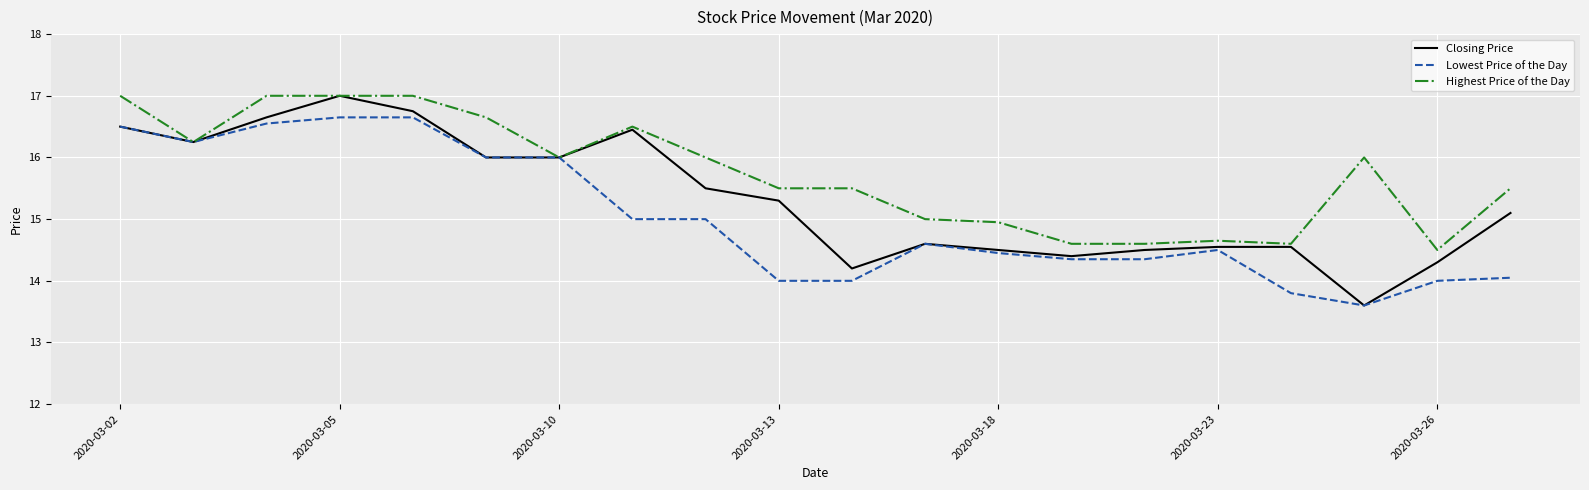

Which series has the widest spread of values?

Closing Price